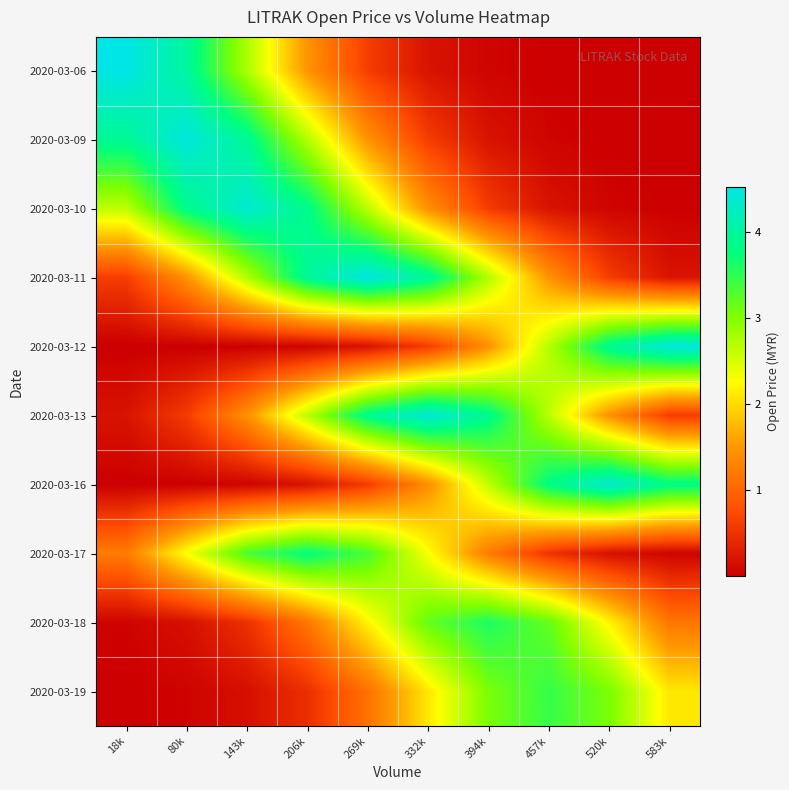

What is the total value across all series at 206k?

20.3